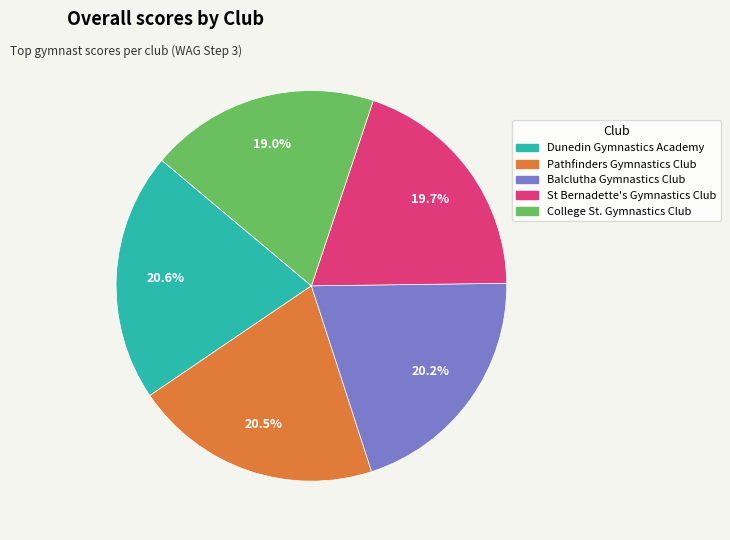

How much of the chart is everything except Dunedin Gymnastics Academy?

79.4%